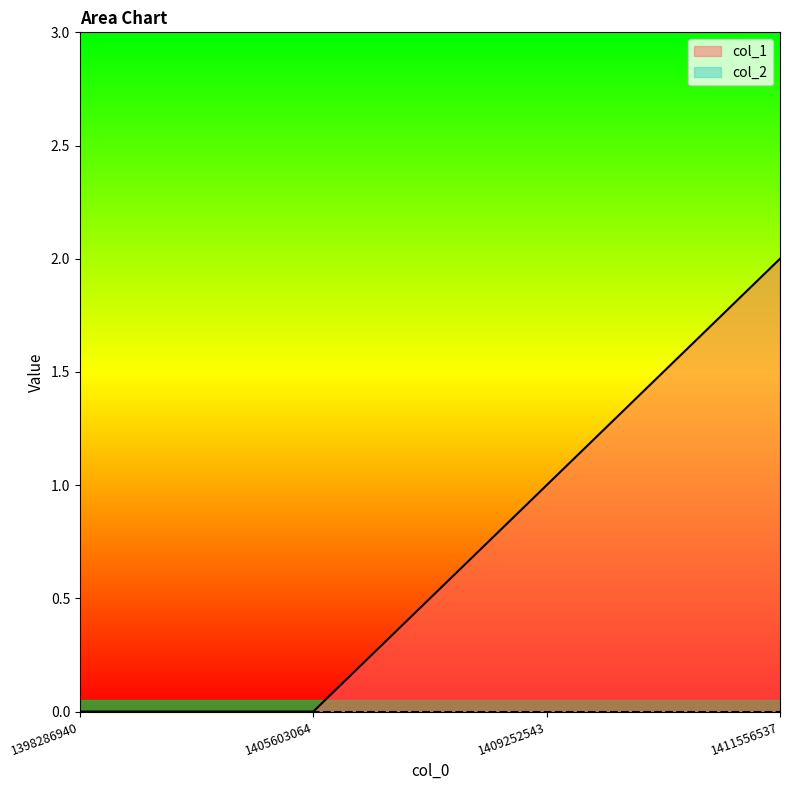

What is the maximum value shown in the chart?

2